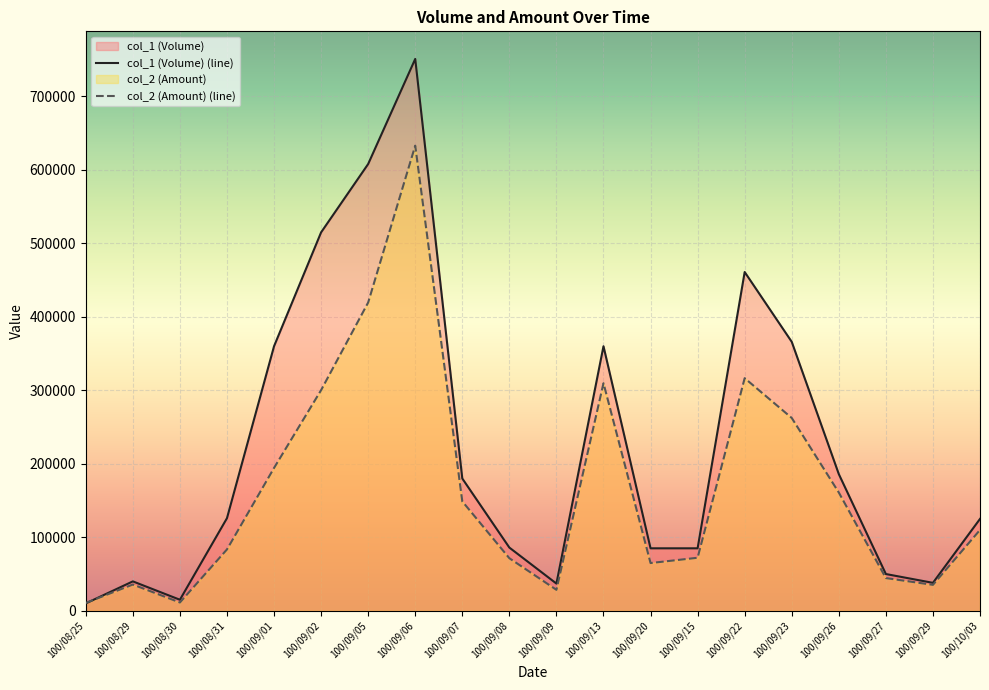

True or false: col_1 (Volume) and col_2 (Amount) intersect in this chart.

True